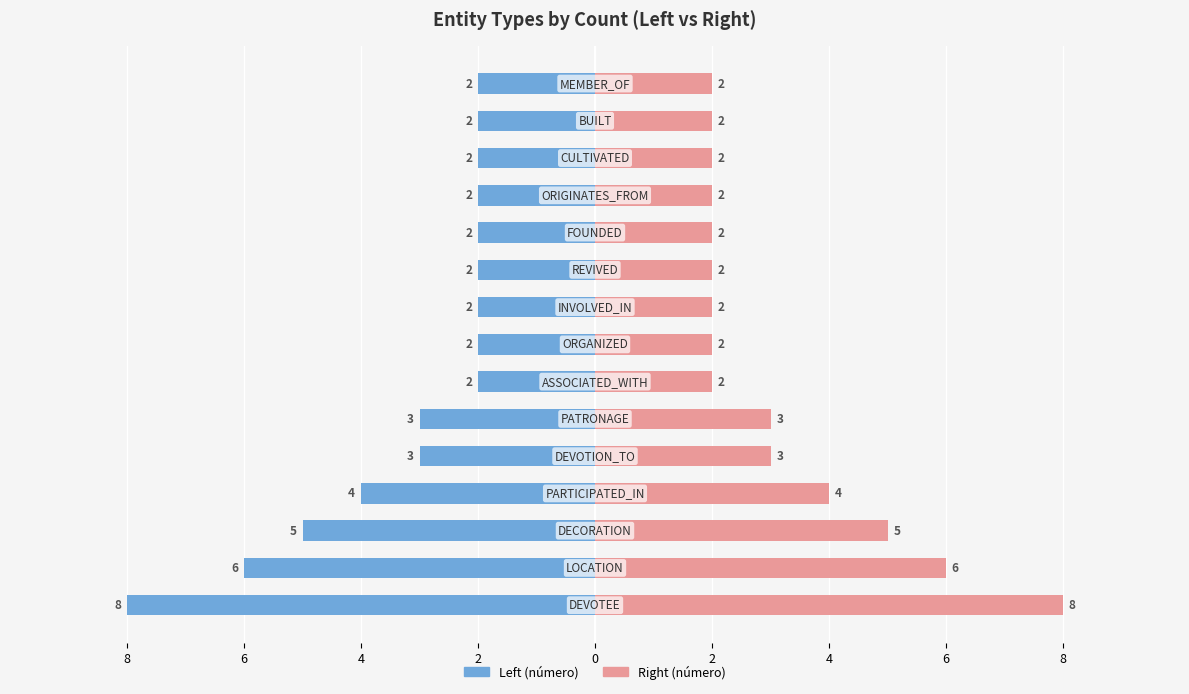

What is the greatest value displayed?

8